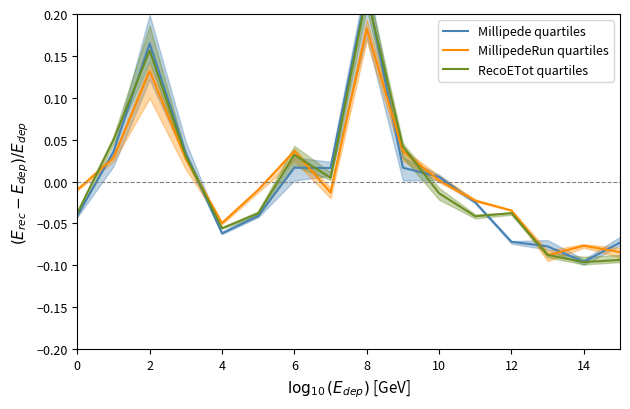

How many times do Millipede quartiles and RecoETot quartiles cross each other?

7